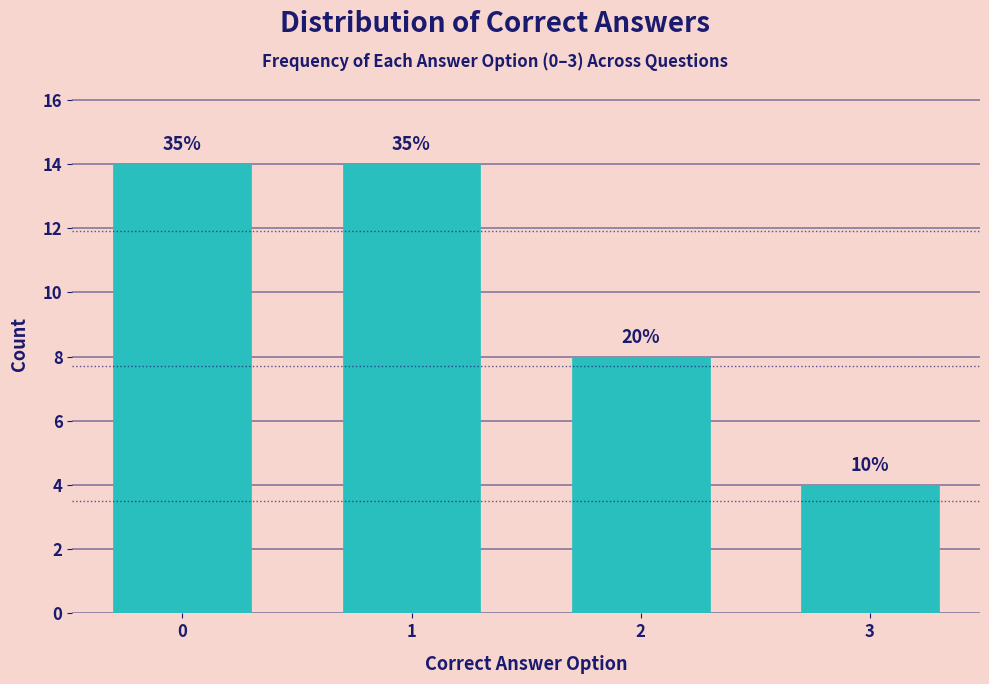

Are the bars horizontal?

No